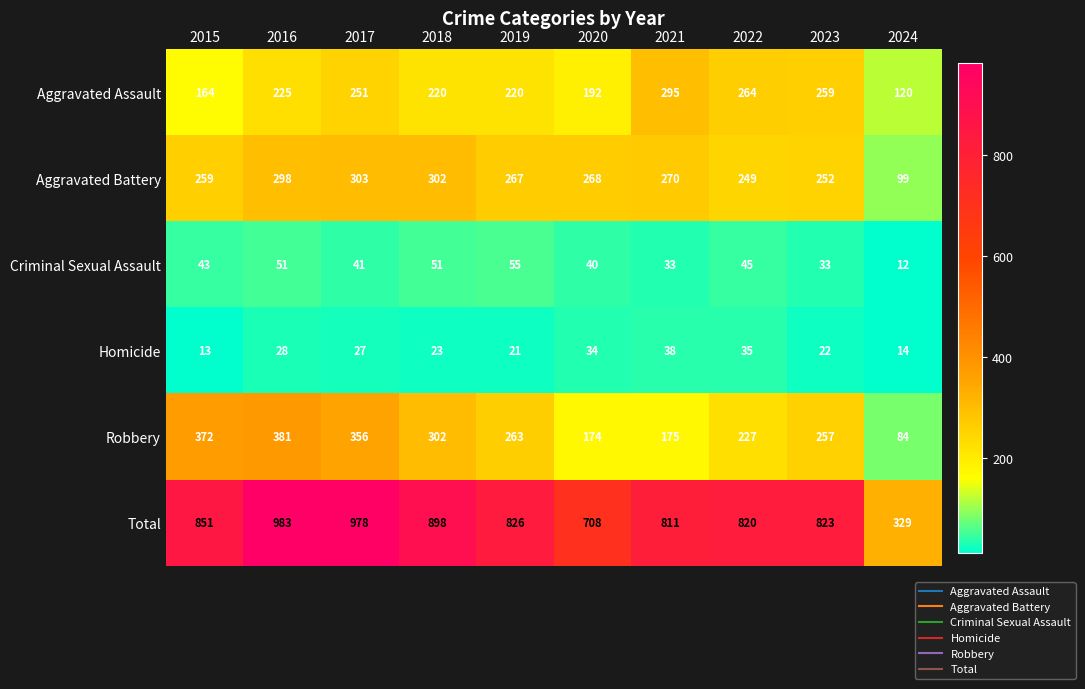

At which label does Robbery first exceed 263?

2015